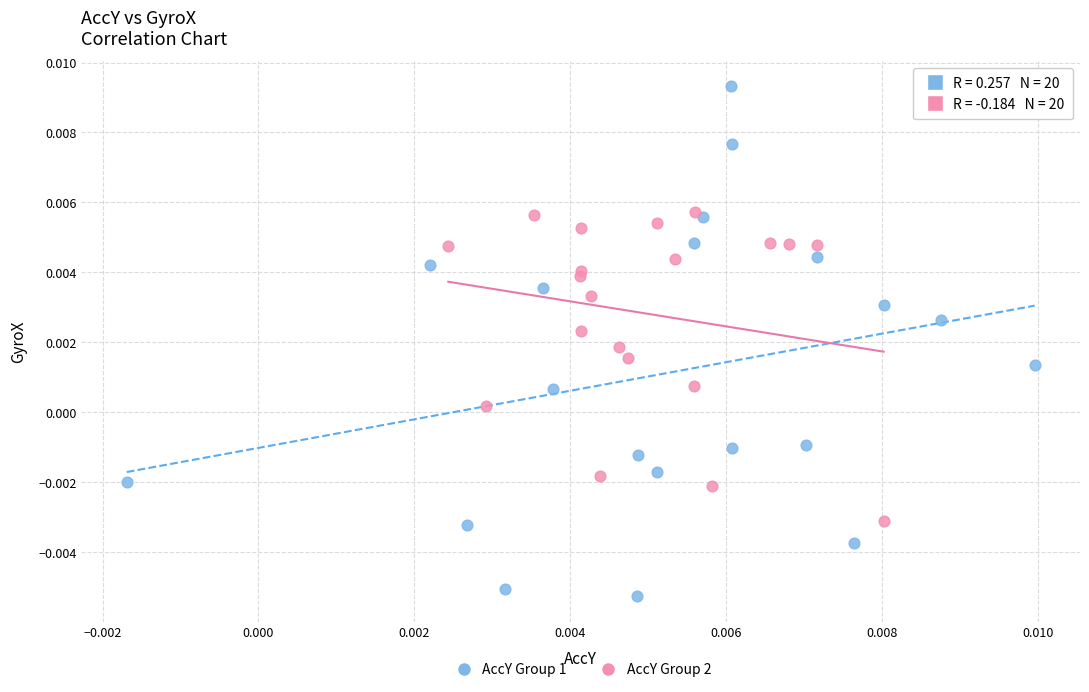

Which series reaches the maximum Y coordinate?

AccY Group 1